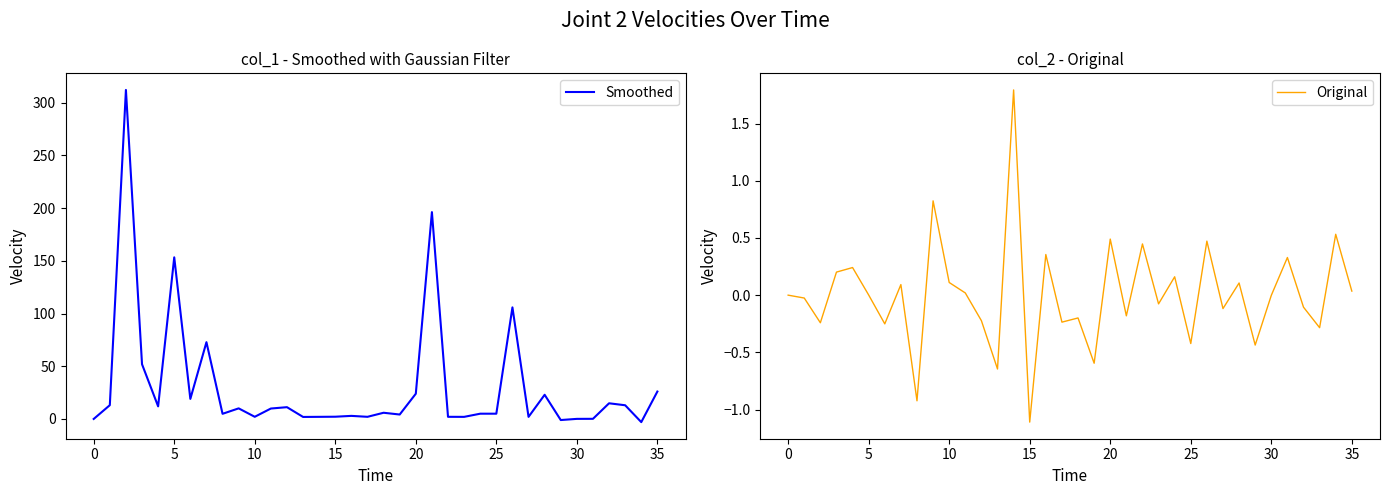

What is the highest value of the Smoothed series?

312.1